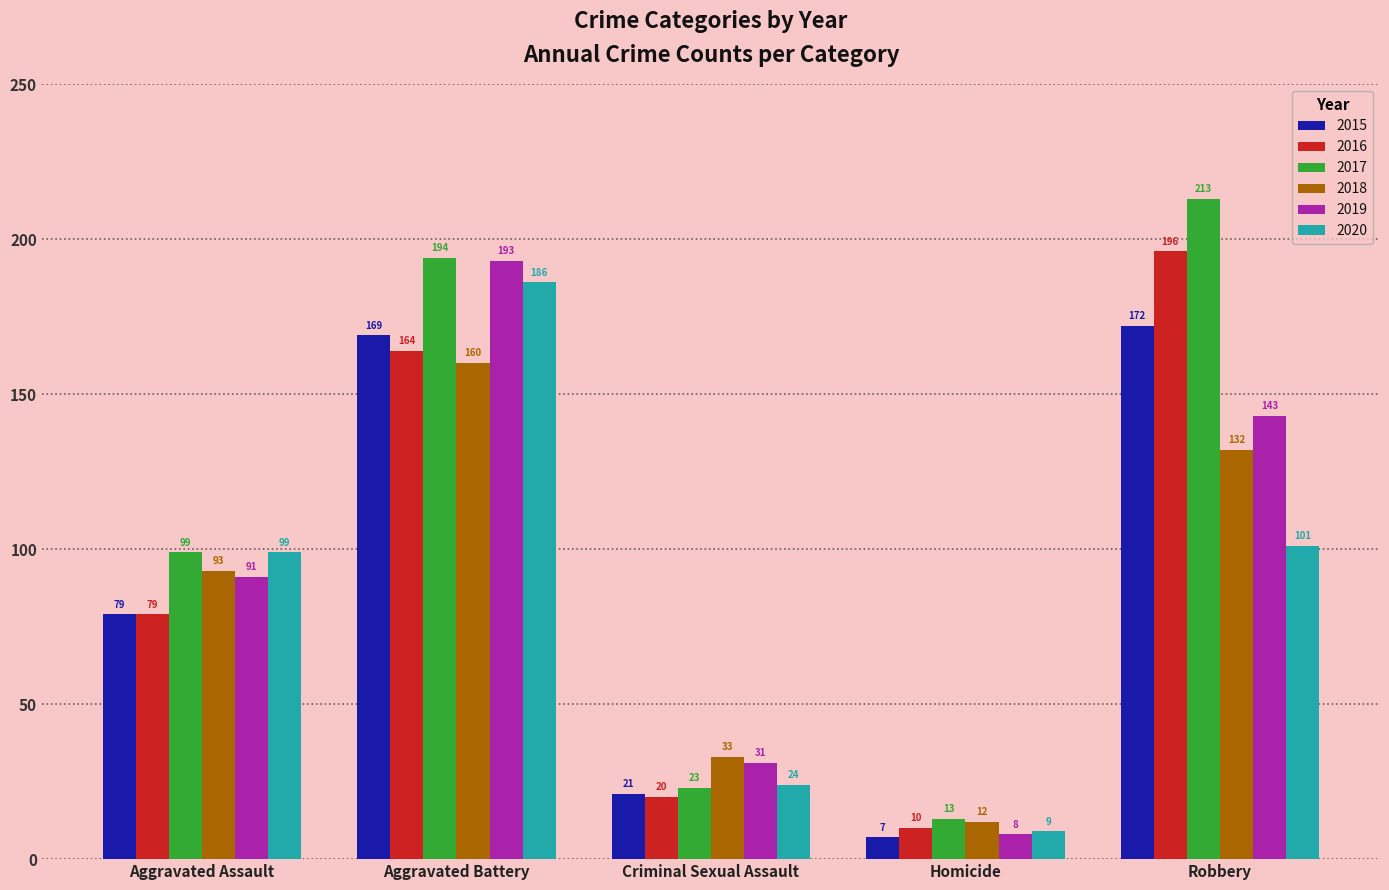

How many categories are shown in the chart?

5